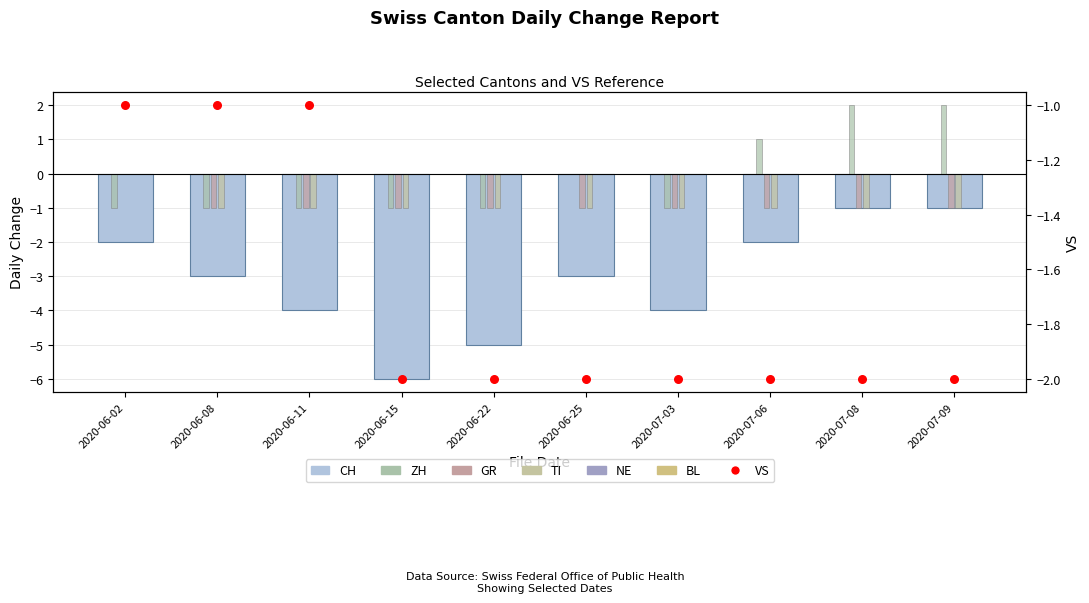

Which series reaches the maximum Y coordinate?

ZH